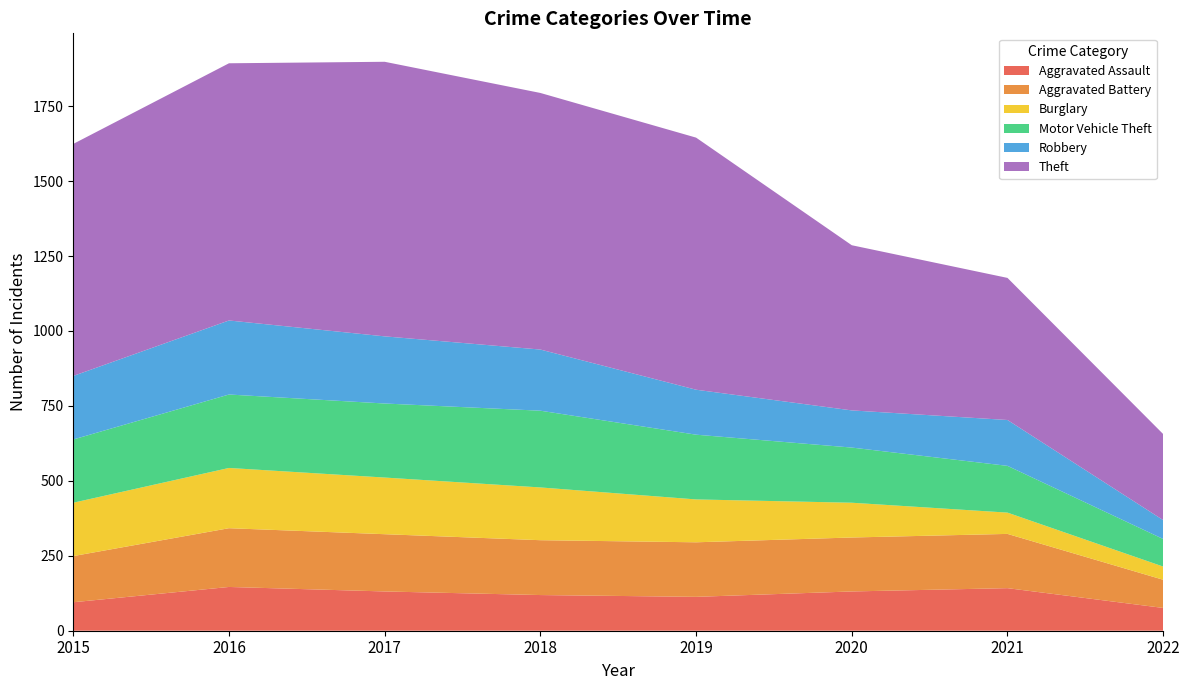

Reading left to right, what are all the values shown in this chart?

Aggravated Assault: 95	146	131	119	113	131	142	76
Aggravated Battery: 154	196	191	183	182	180	181	94
Burglary: 178	201	189	176	143	116	71	44
Motor Vehicle Theft: 211	245	247	256	216	184	156	92
Robbery: 212	247	224	204	150	124	153	63
Theft: 774	858	916	856	841	551	474	287